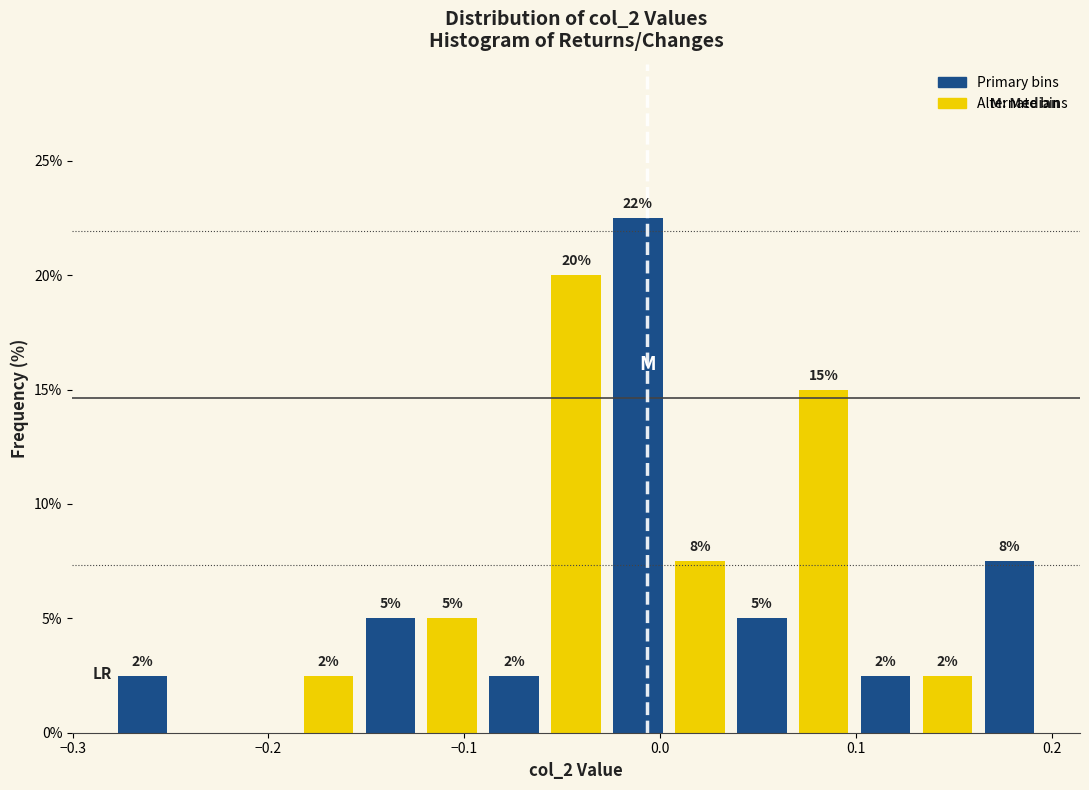

Read against the x-axis, roughly where is the centre of the tallest bar?

-0.01